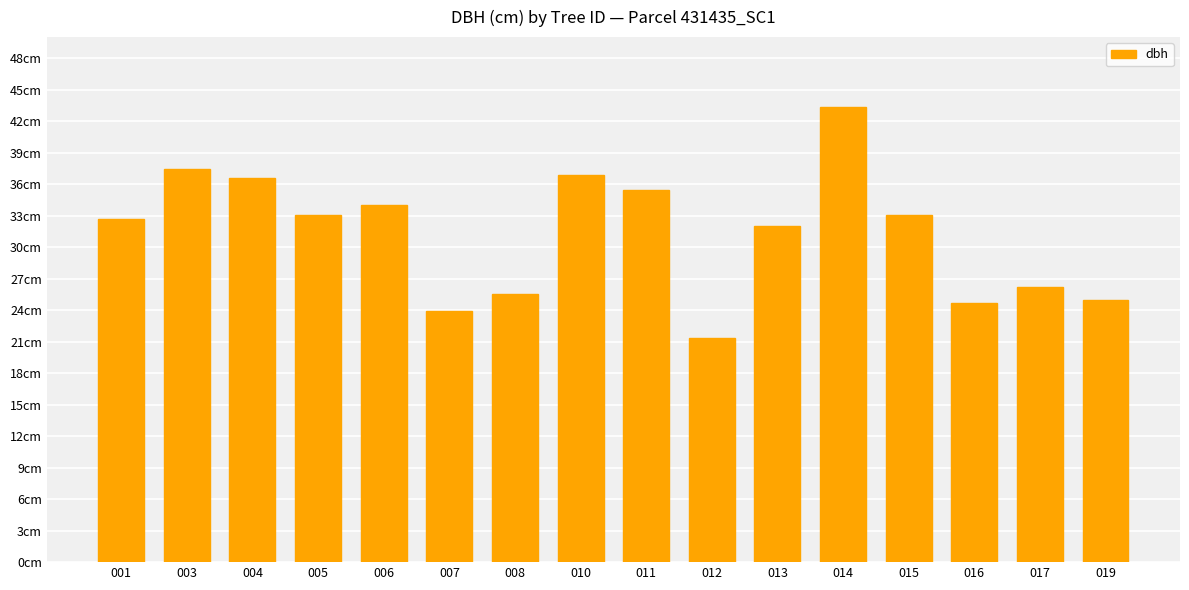

How many bars are there in total?

16